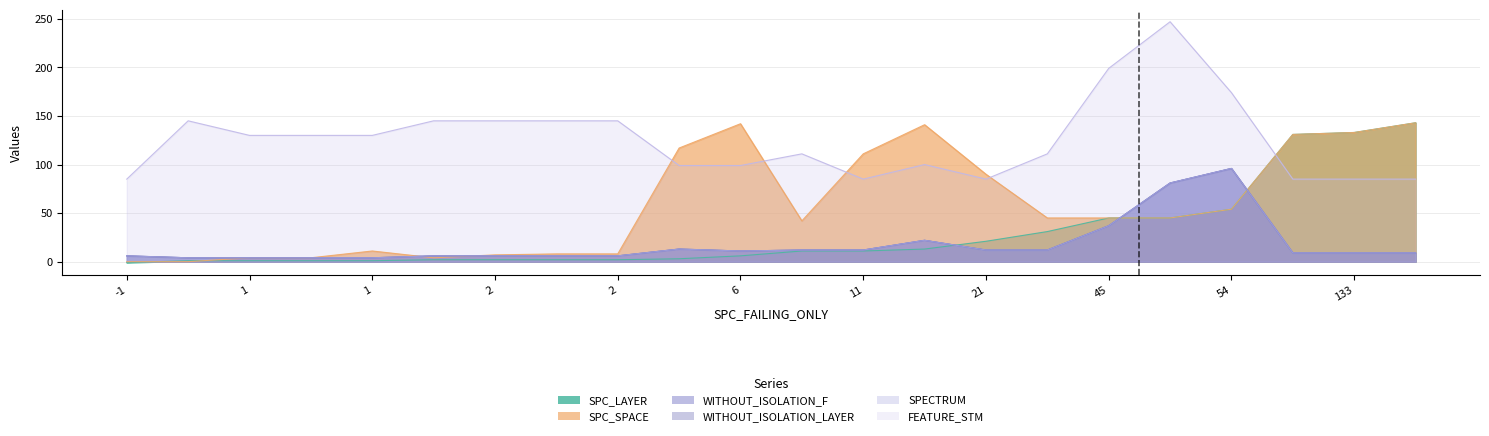

Is the value of FEATURE_STM at 45 greater than the value of WITHOUT_ISOLATION_F at 143?

Yes